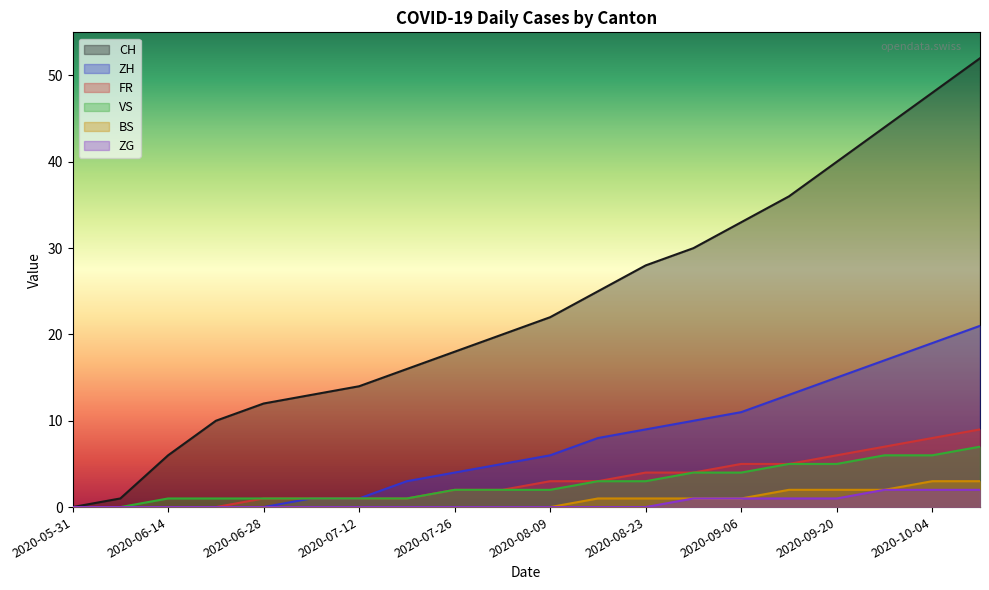

At which category does the chart reach its minimum across all series?

2020-05-31